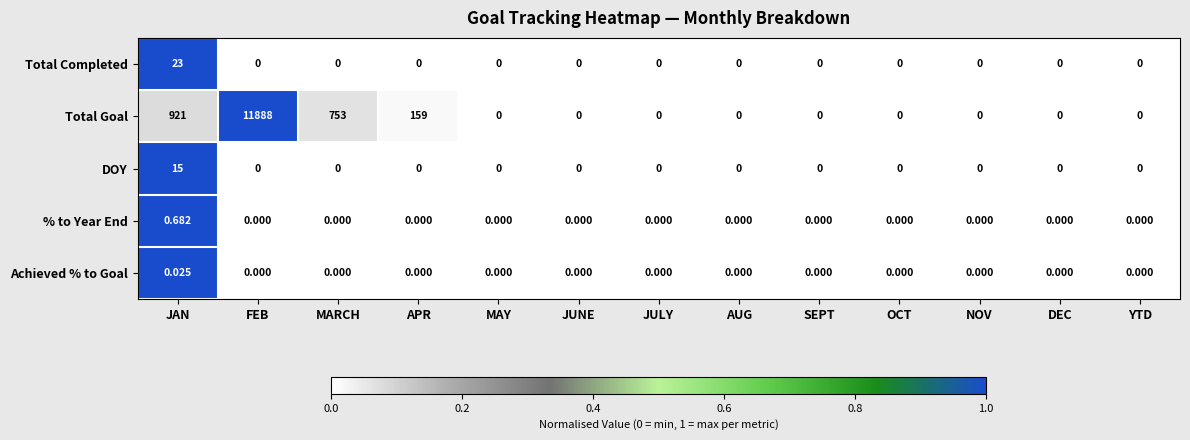

At which label does % to Year End reach its peak?

JAN